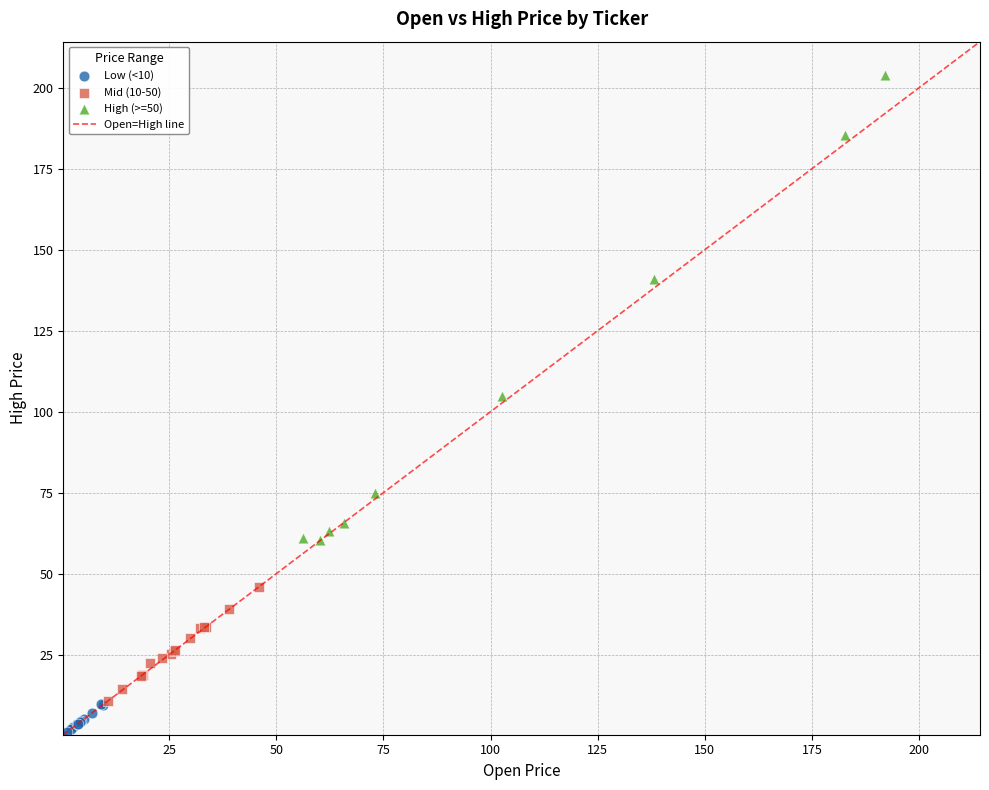

Which series has the largest Y range (max minus min)?

High (>=50)